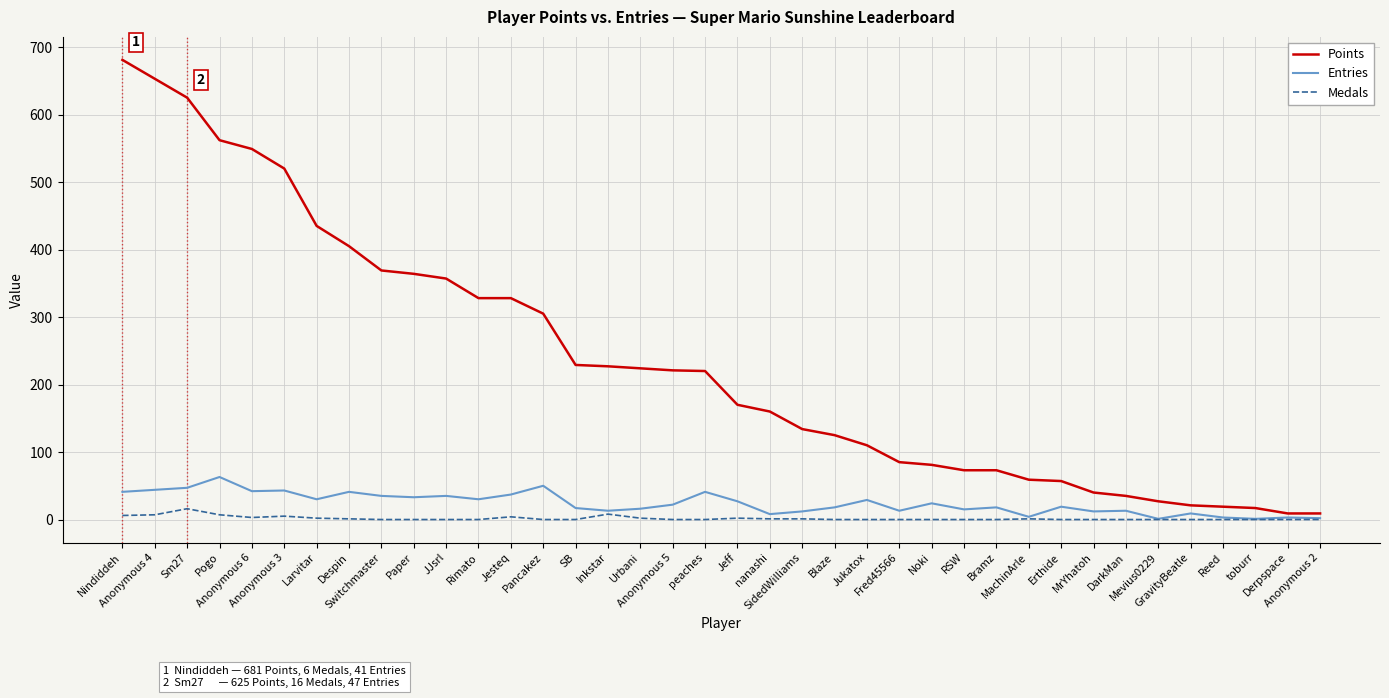

Is this an area chart (filled region under the line)?

No